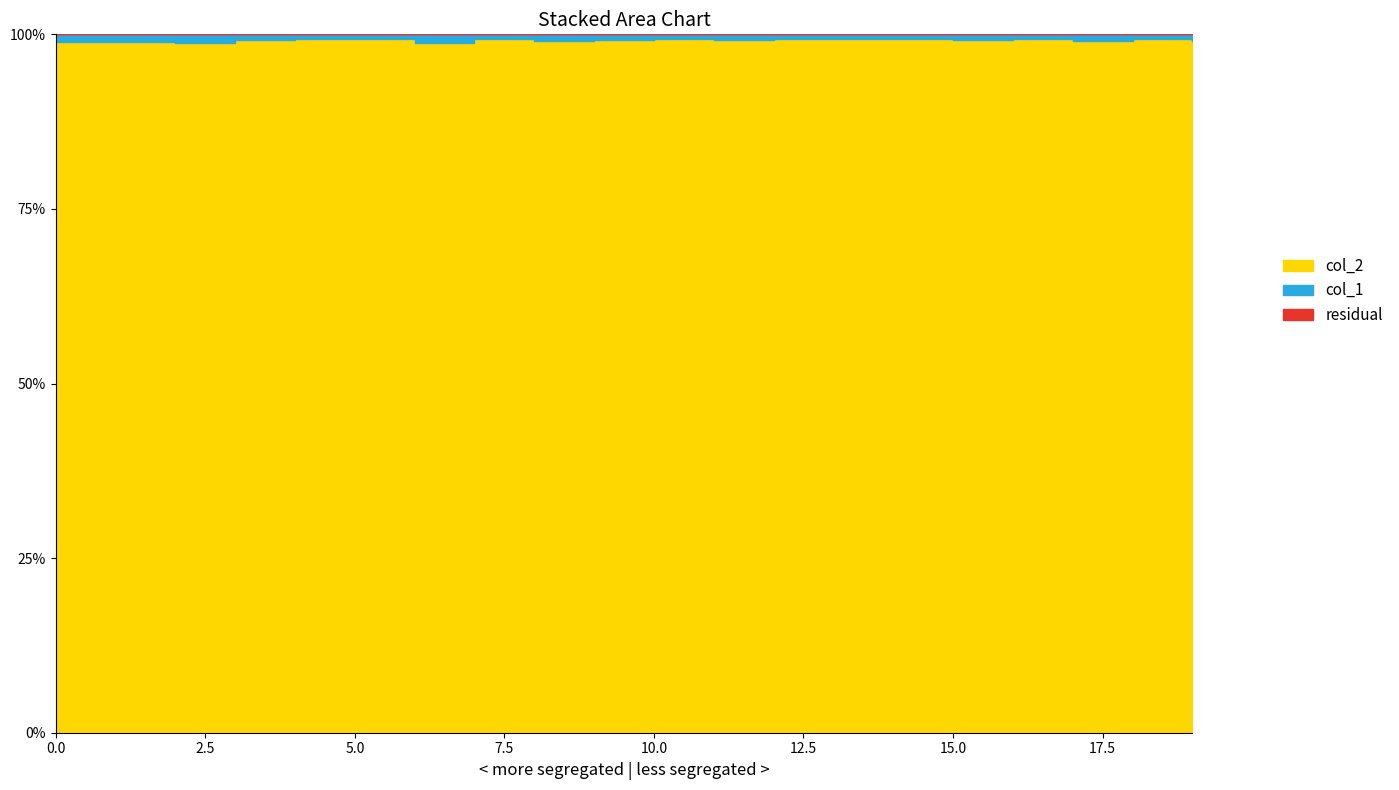

List the labels in order of col_2 value, largest first.

4, 18, 16, 13, 5, 7, 10, 1, 17, 14, 11, 12, 8, 0, 19, 3, 15, 6, 2, 9